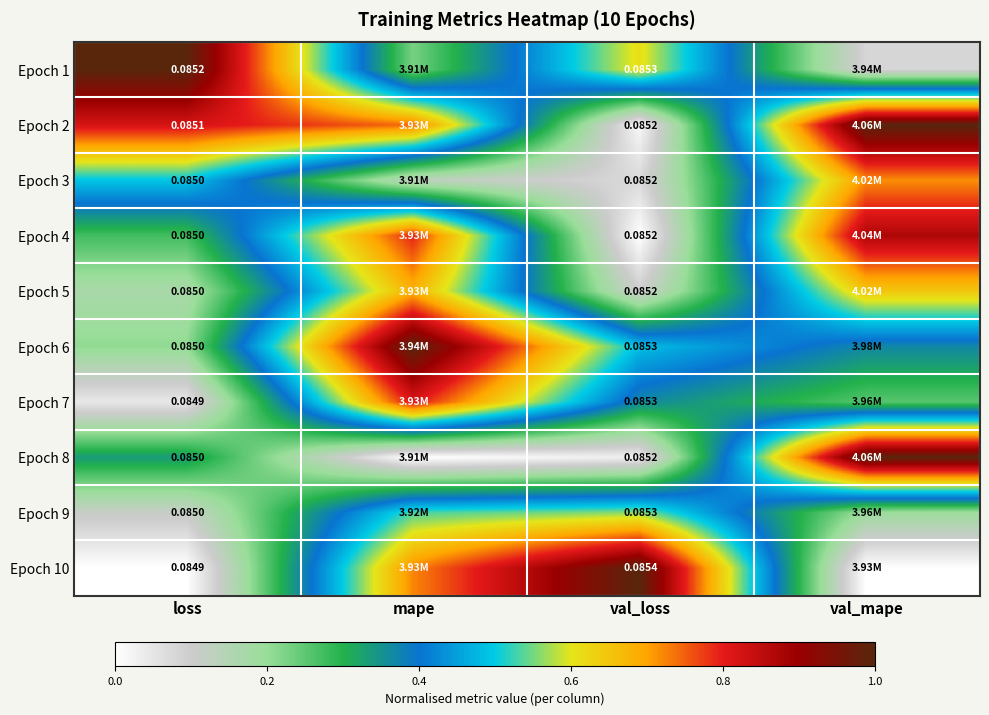

At which label does Epoch 4 reach its minimum?

val_loss